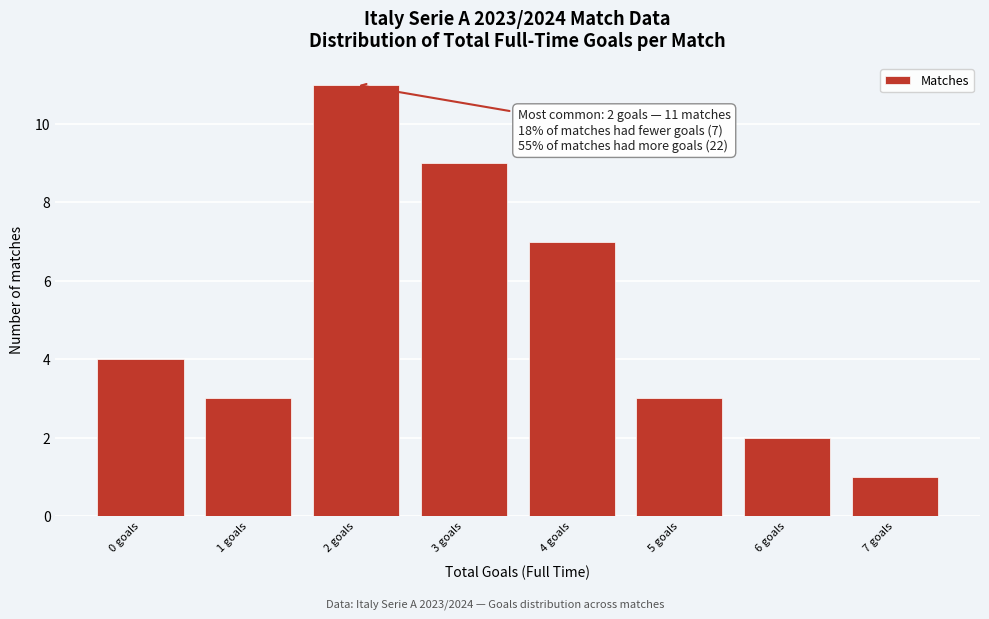

Over which range of the x-axis is the bar tallest?

1.5 to 2.5